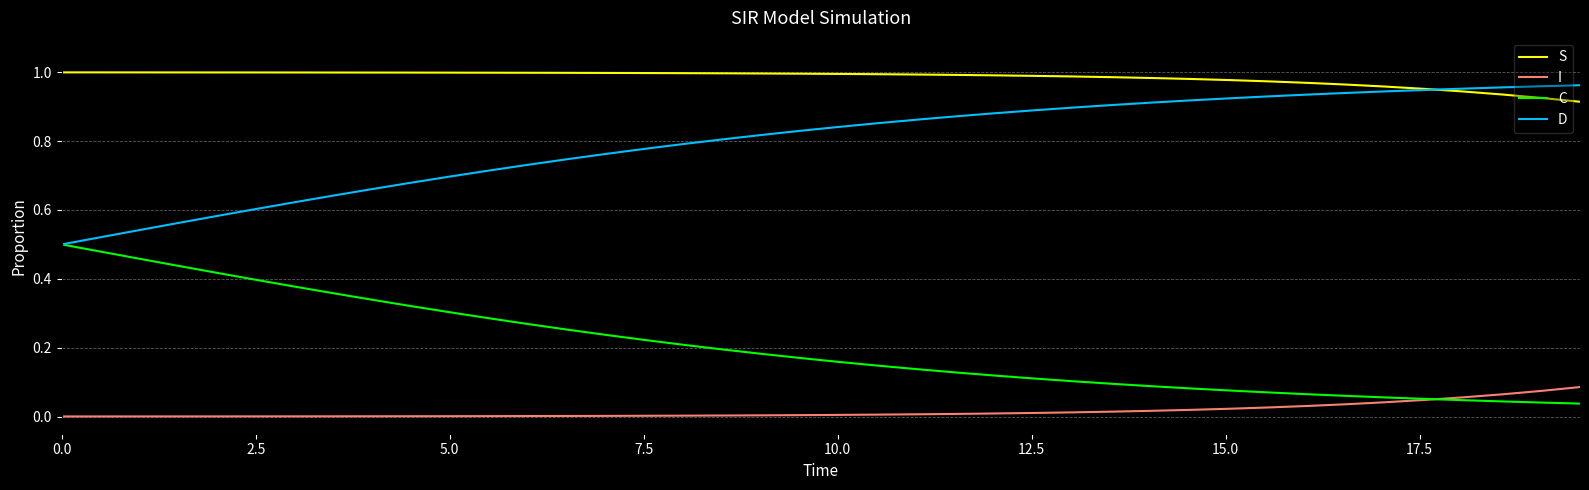

List the series in order of their overall mean, lowest first.

I, C, D, S